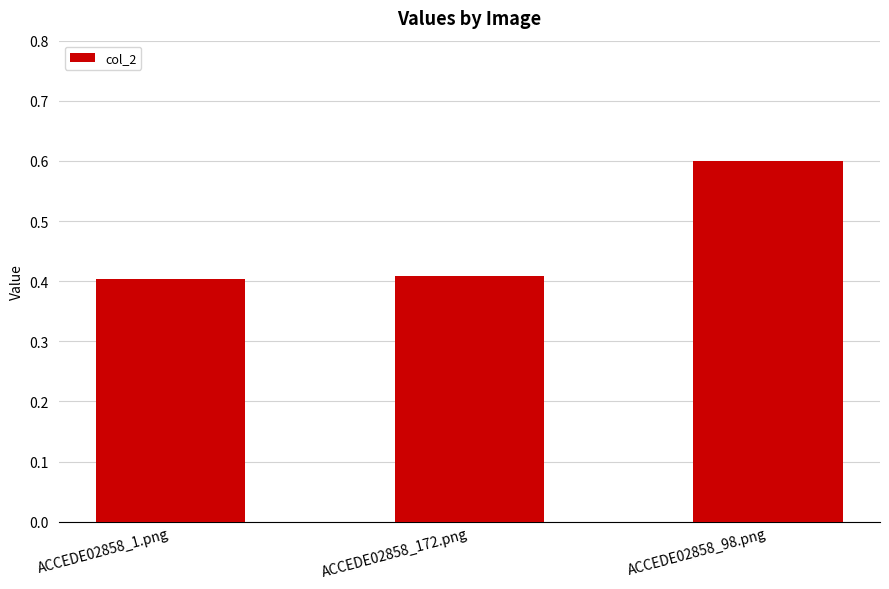

How many values are between 0 and 1?

3